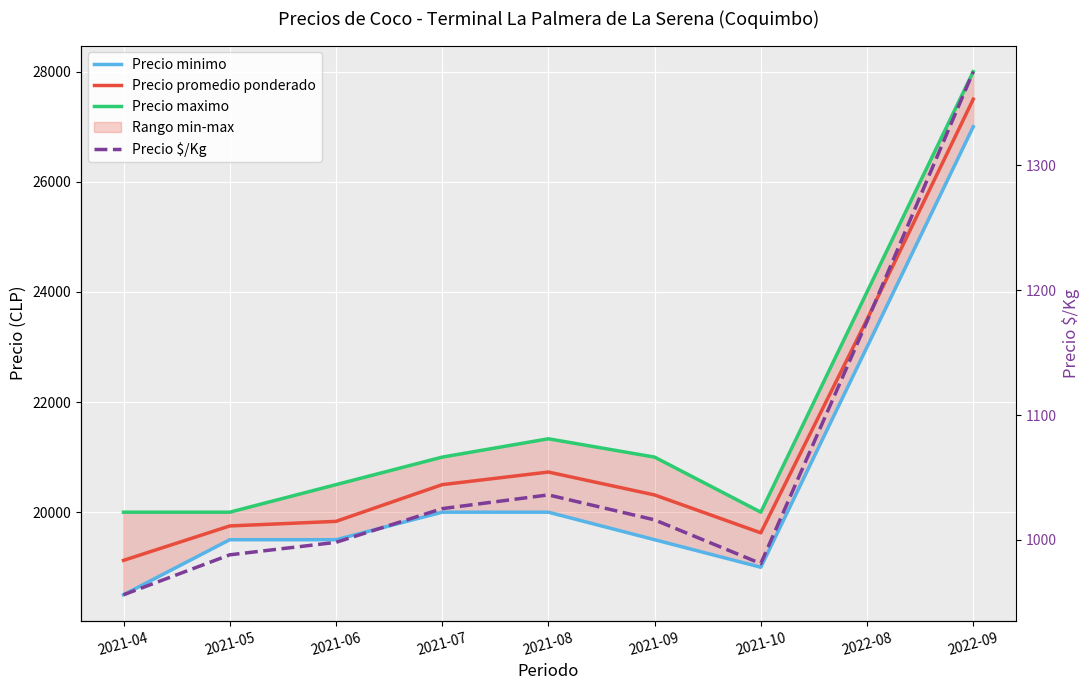

What is the value of the Precio promedio ponderado point at the 2nd from the left?

19750